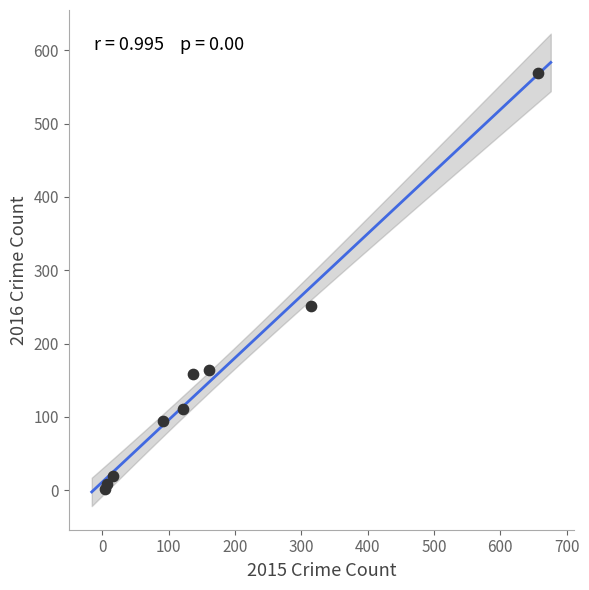

What Y value in the scatter plot is closest to 285?

251